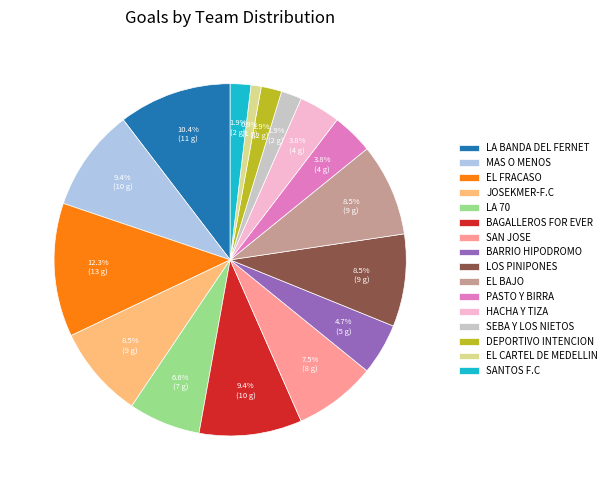

To the nearest percent, what is the combined percentage of BARRIO HIPODROMO and EL BAJO?

13%